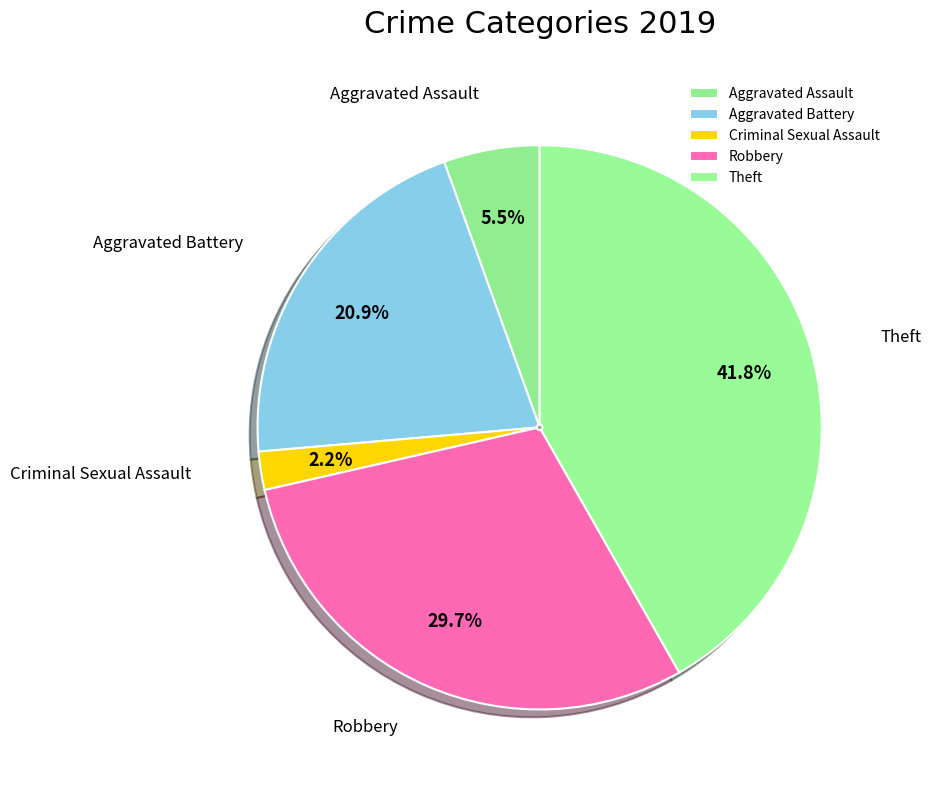

Does Aggravated Assault represent more than half of the total?

No